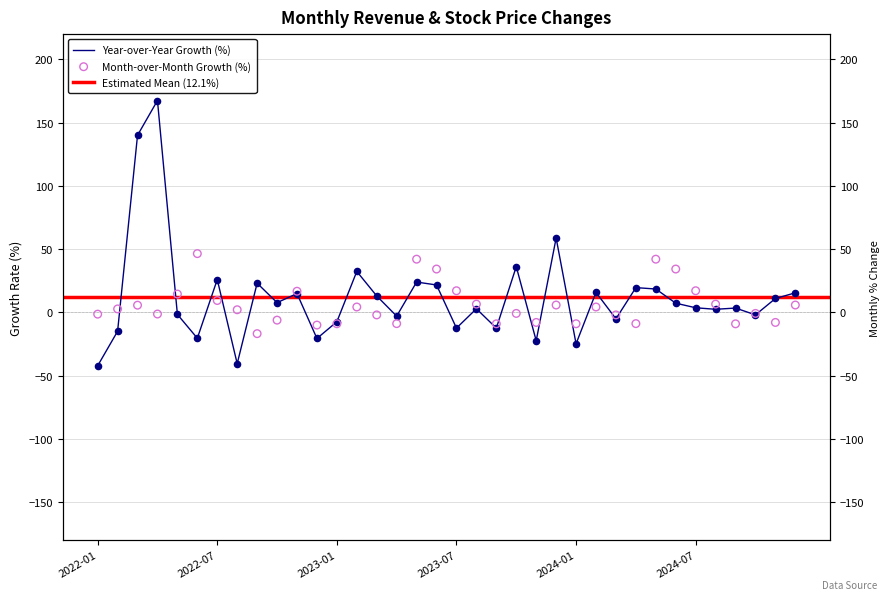

Which series reaches the maximum Y coordinate?

Year-over-Year Growth (%)